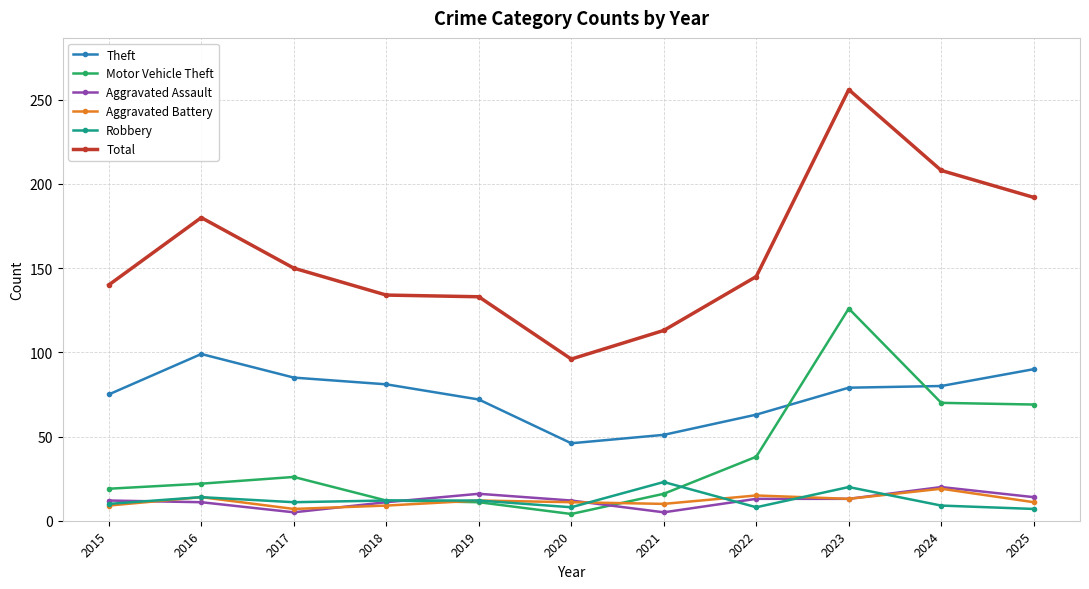

What are all the series names shown in the legend?

Theft, Motor Vehicle Theft, Aggravated Assault, Aggravated Battery, Robbery, Total